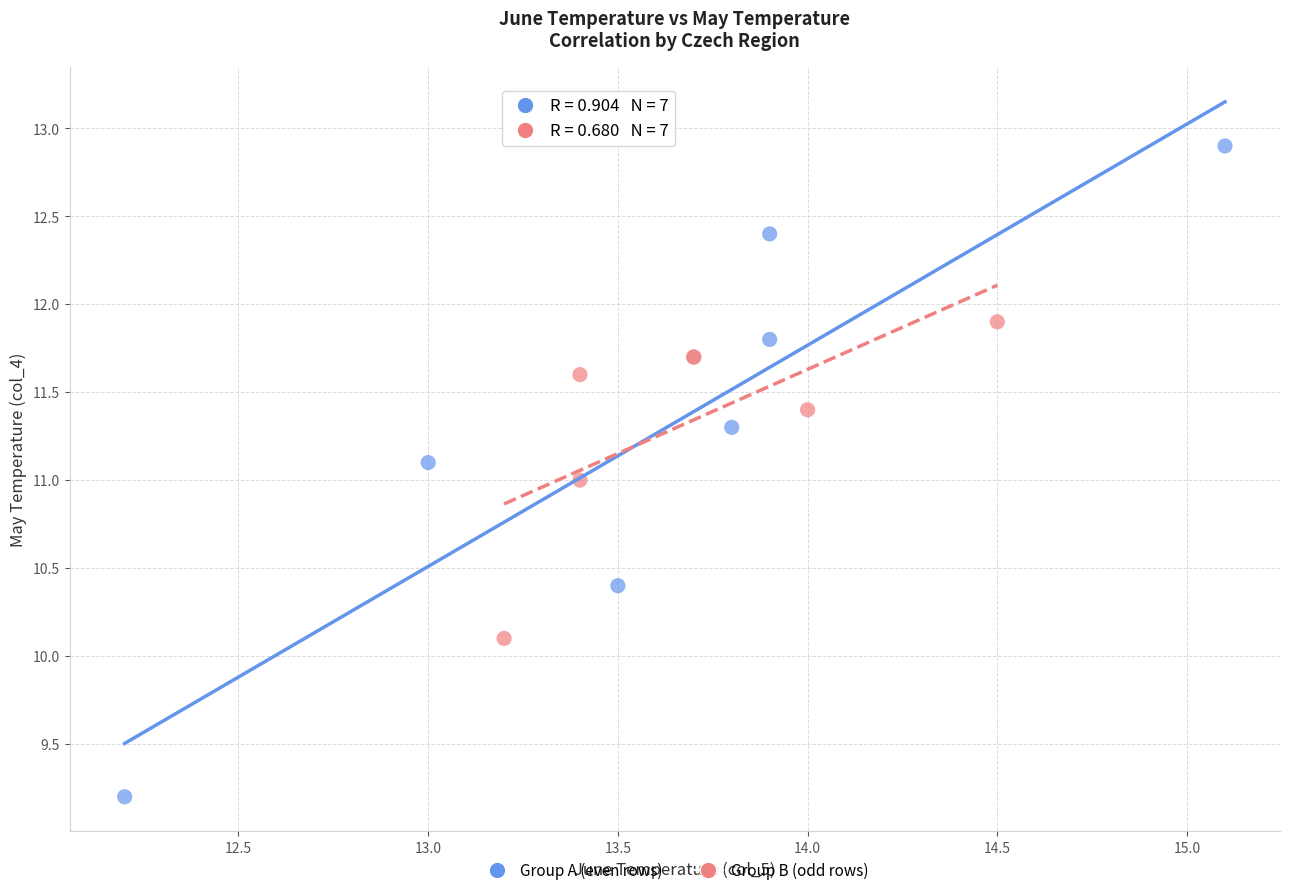

Which series has the largest Y range (max minus min)?

Group A (even rows)